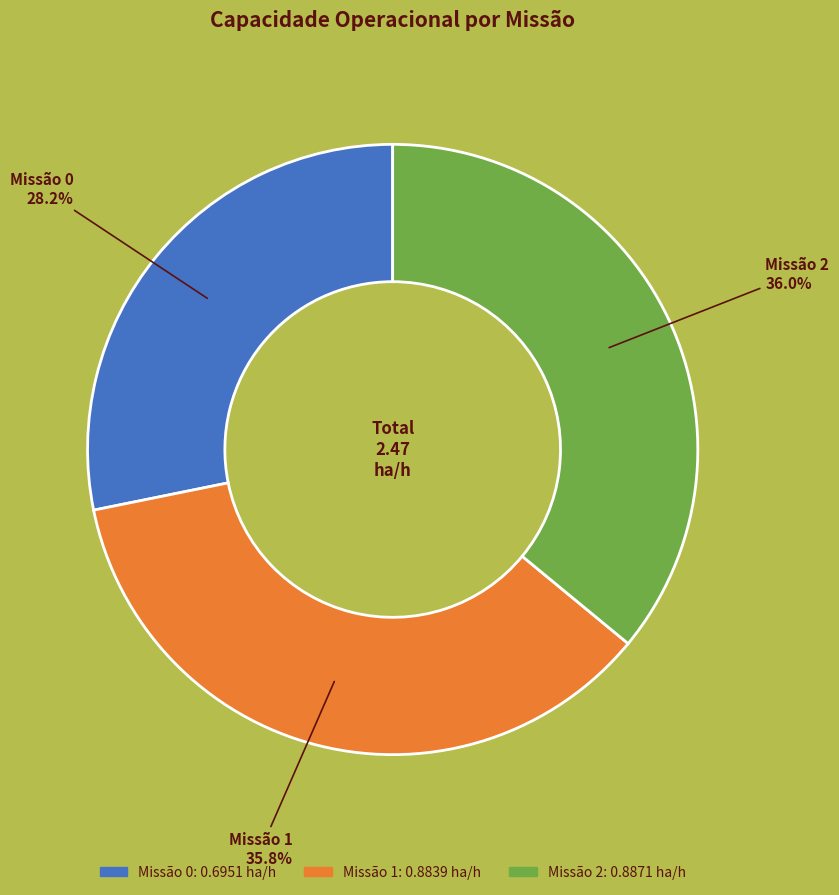

Is there a majority slice in this chart?

No